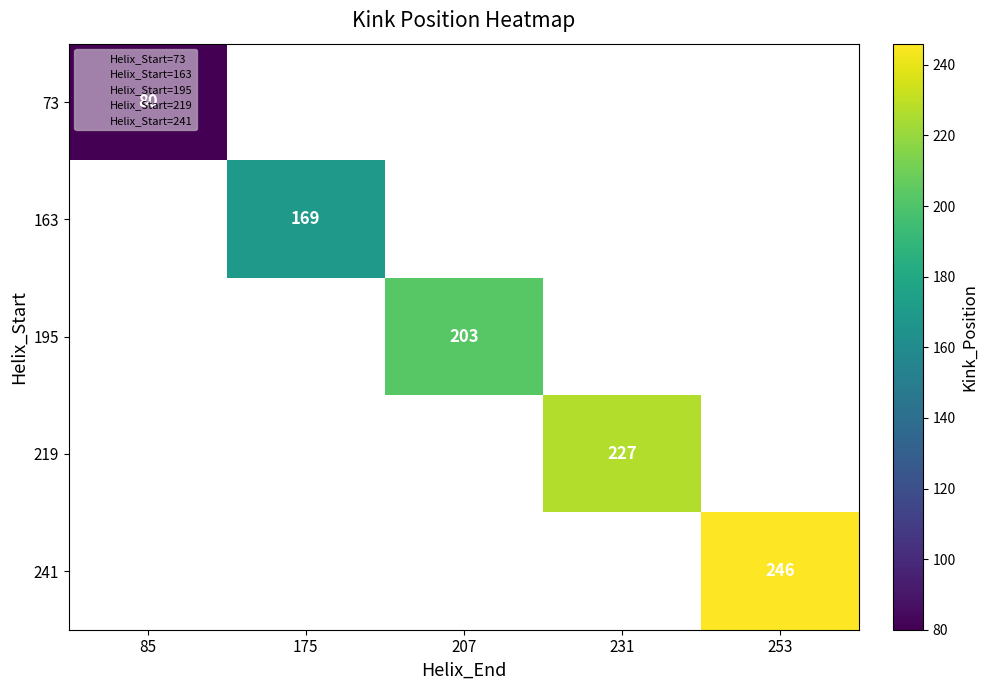

What is the minimum value shown in the chart?

80.0